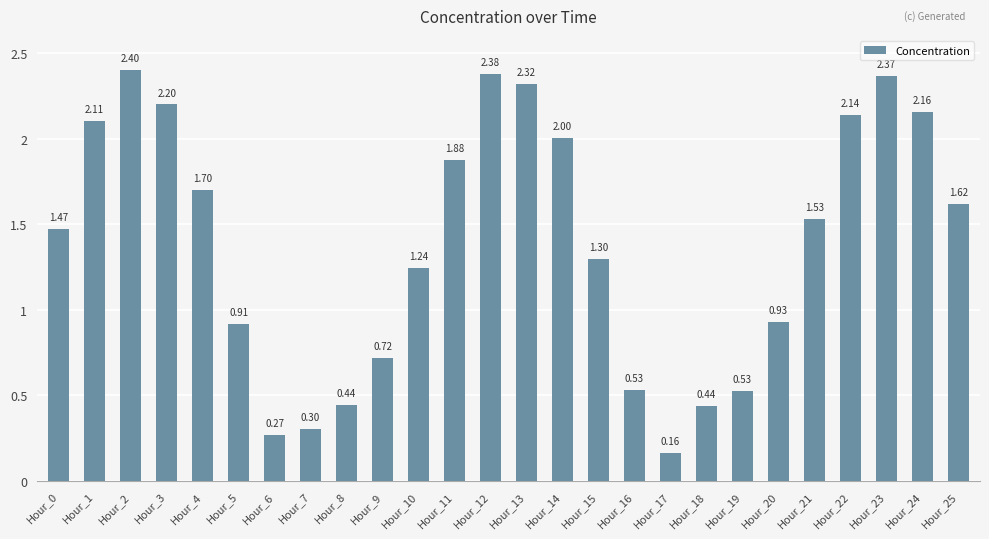

At which category does the chart reach its peak across all series?

Hour_2